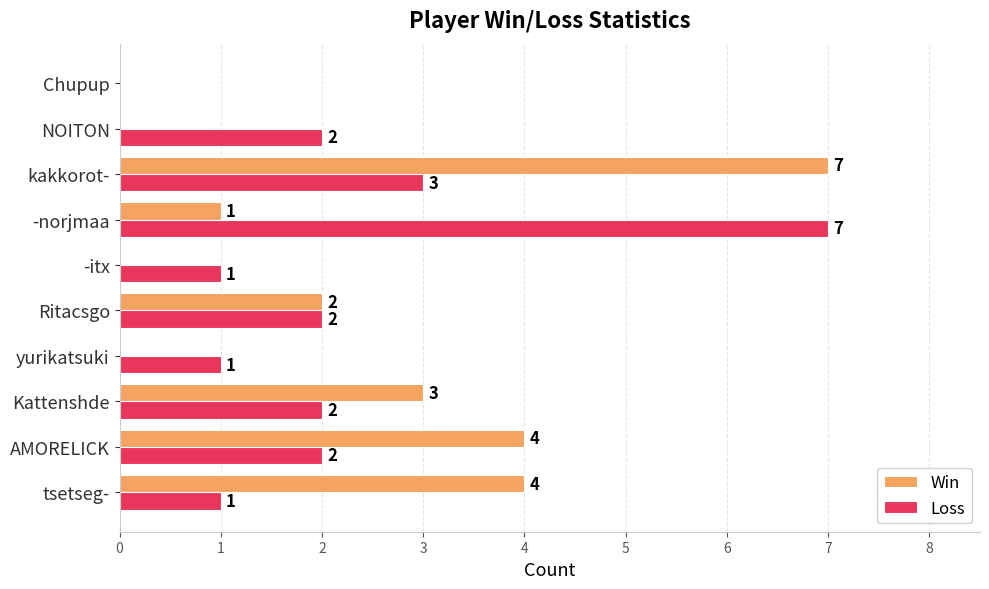

Which series changed the most between kakkorot- and Chupup?

Win